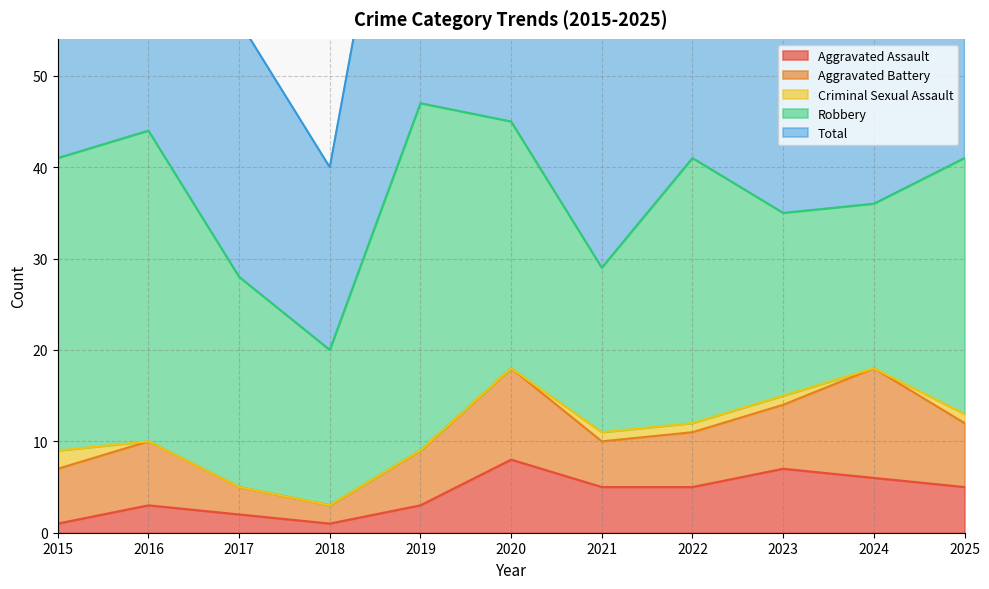

List the labels in order of Aggravated Assault value, smallest first.

2015, 2018, 2017, 2016, 2019, 2021, 2022, 2025, 2024, 2023, 2020